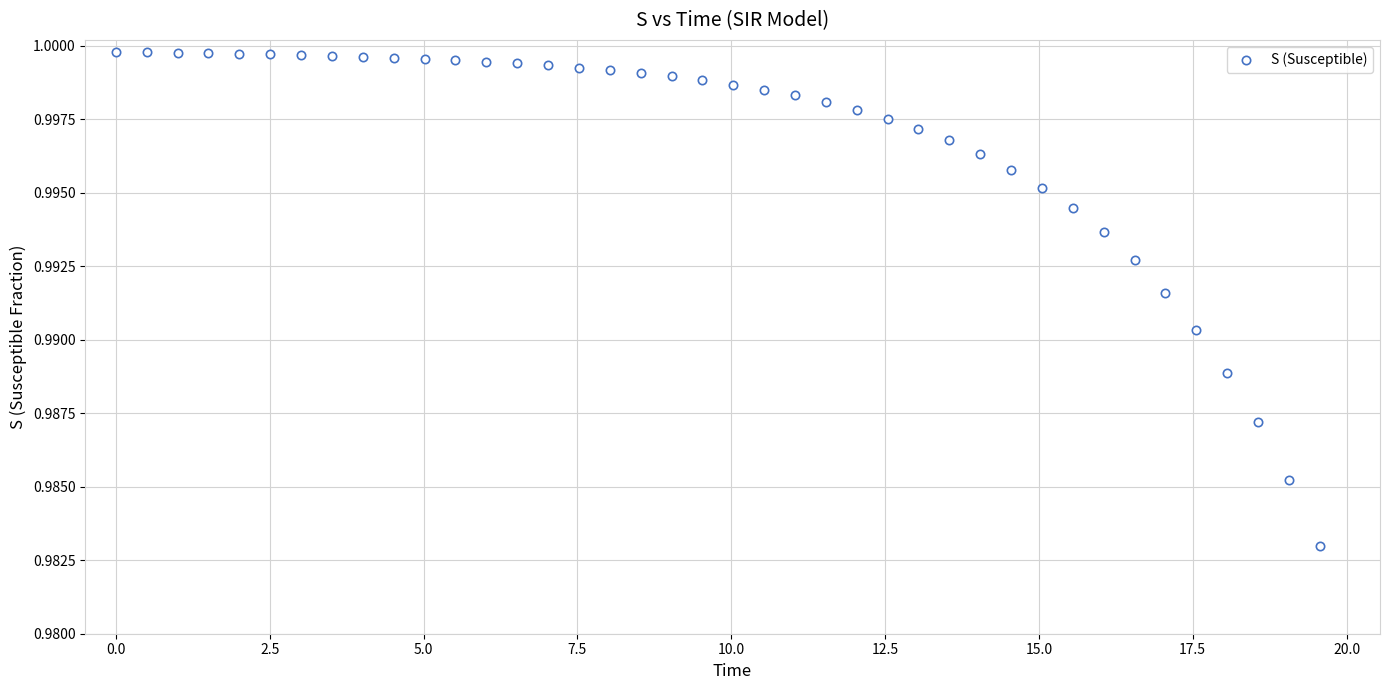

What is the range of X values (max minus min)?

19.6